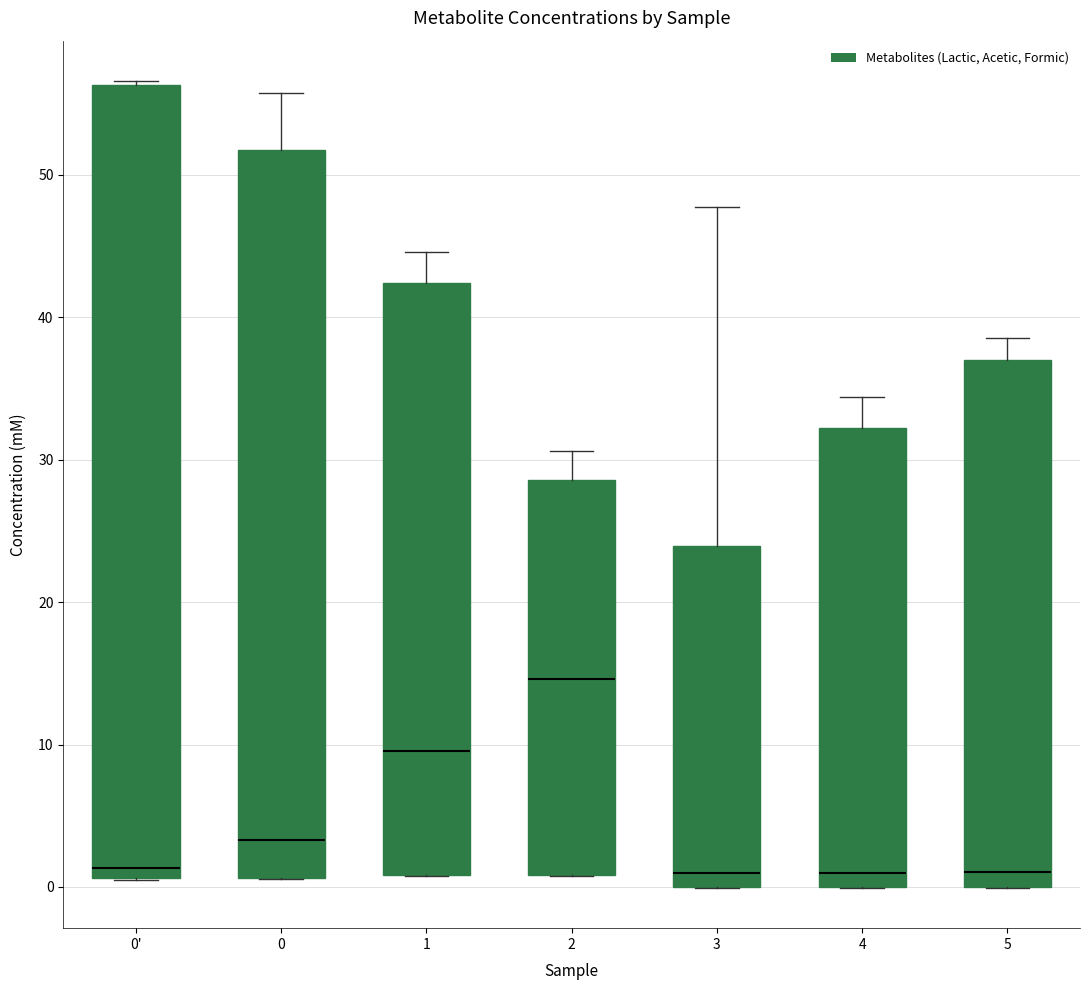

Which box has the highest median line?

2